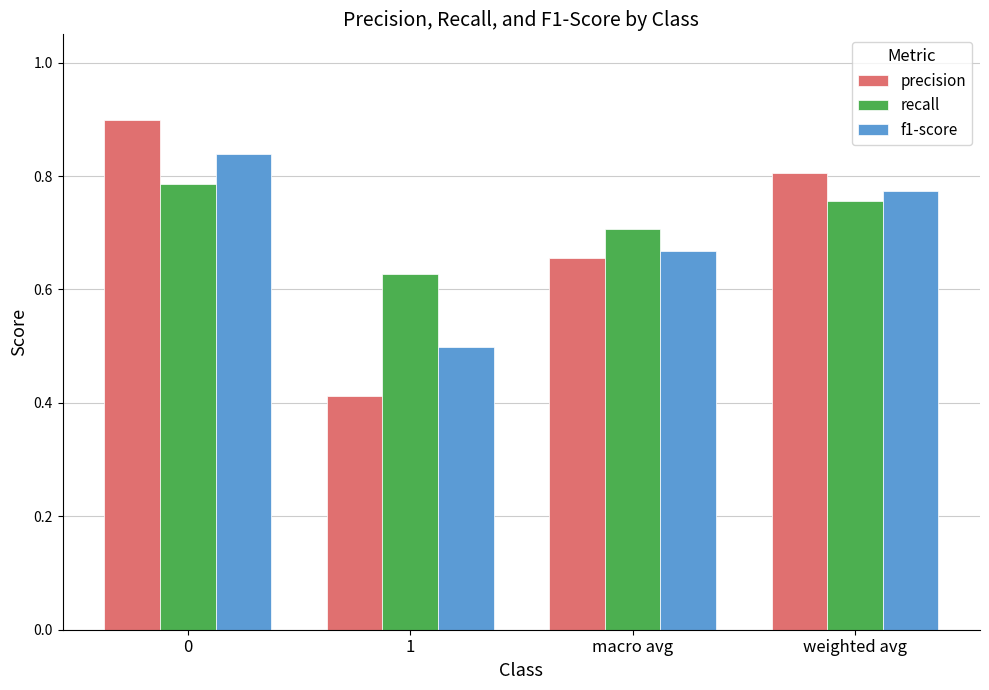

Which category has the lowest value across all series?

1